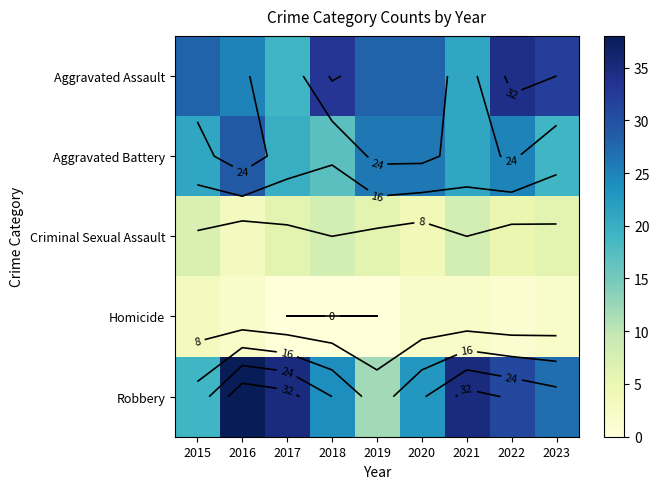

Read the Robbery value at 2023, to the nearest 5.

25